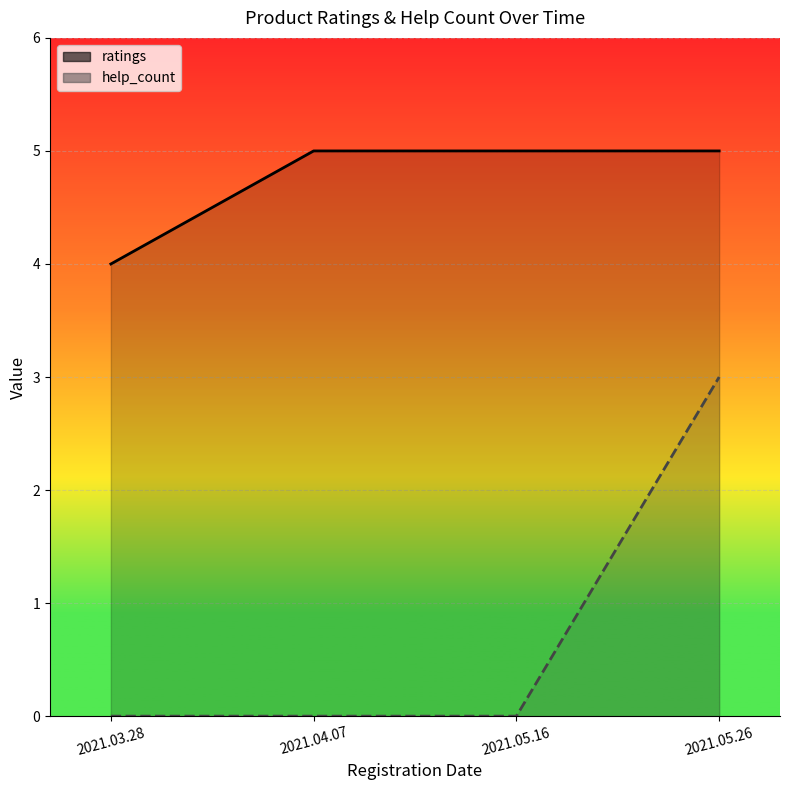

Reading right to left, what are all the values shown in this chart?

ratings: 2021.05.26=5	2021.05.16=5	2021.04.07=5	2021.03.28=4
help_count: 2021.05.26=3	2021.05.16=0	2021.04.07=0	2021.03.28=0